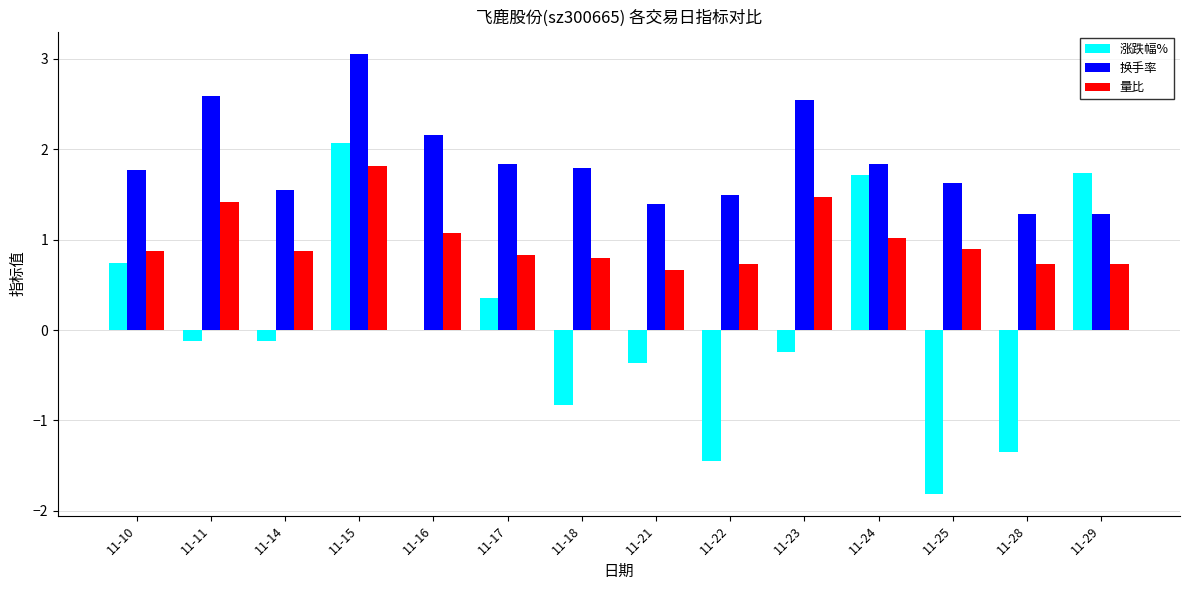

Between 11-24 and 11-29, which series saw the biggest shift?

换手率